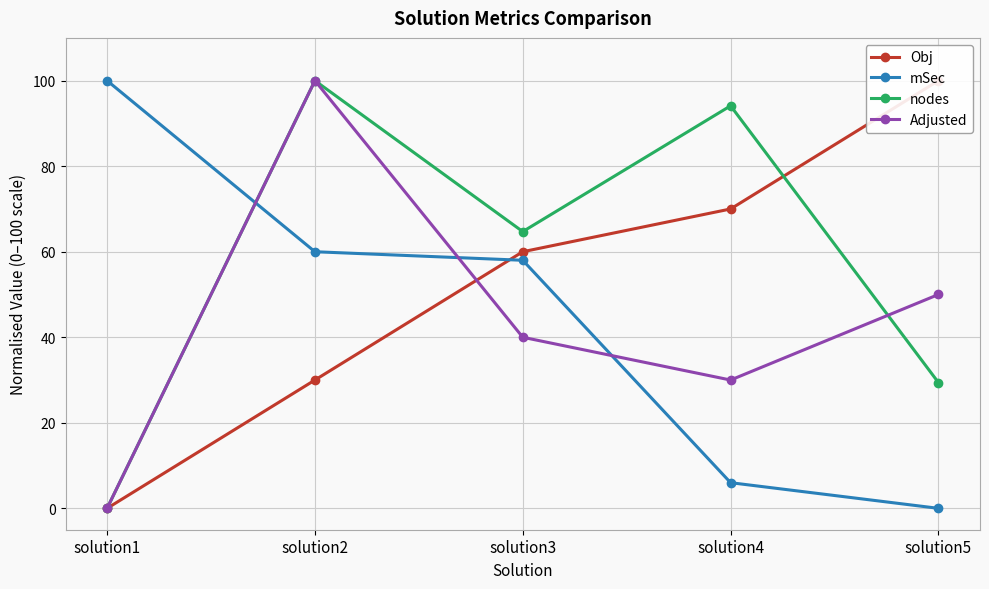

Which has a higher value, solution1 or solution3?

solution3